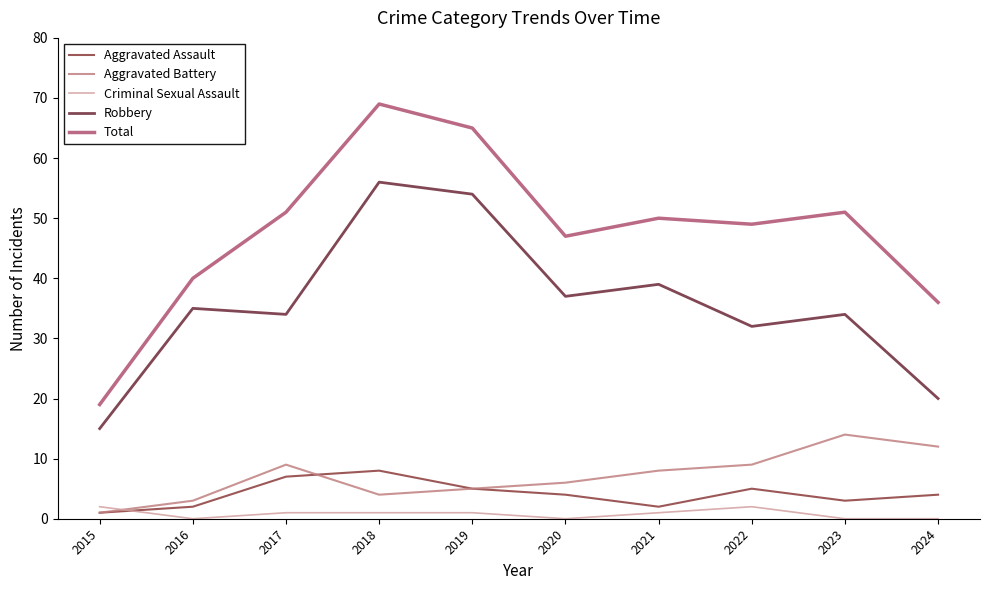

What is the average value of the Aggravated Assault series?

4